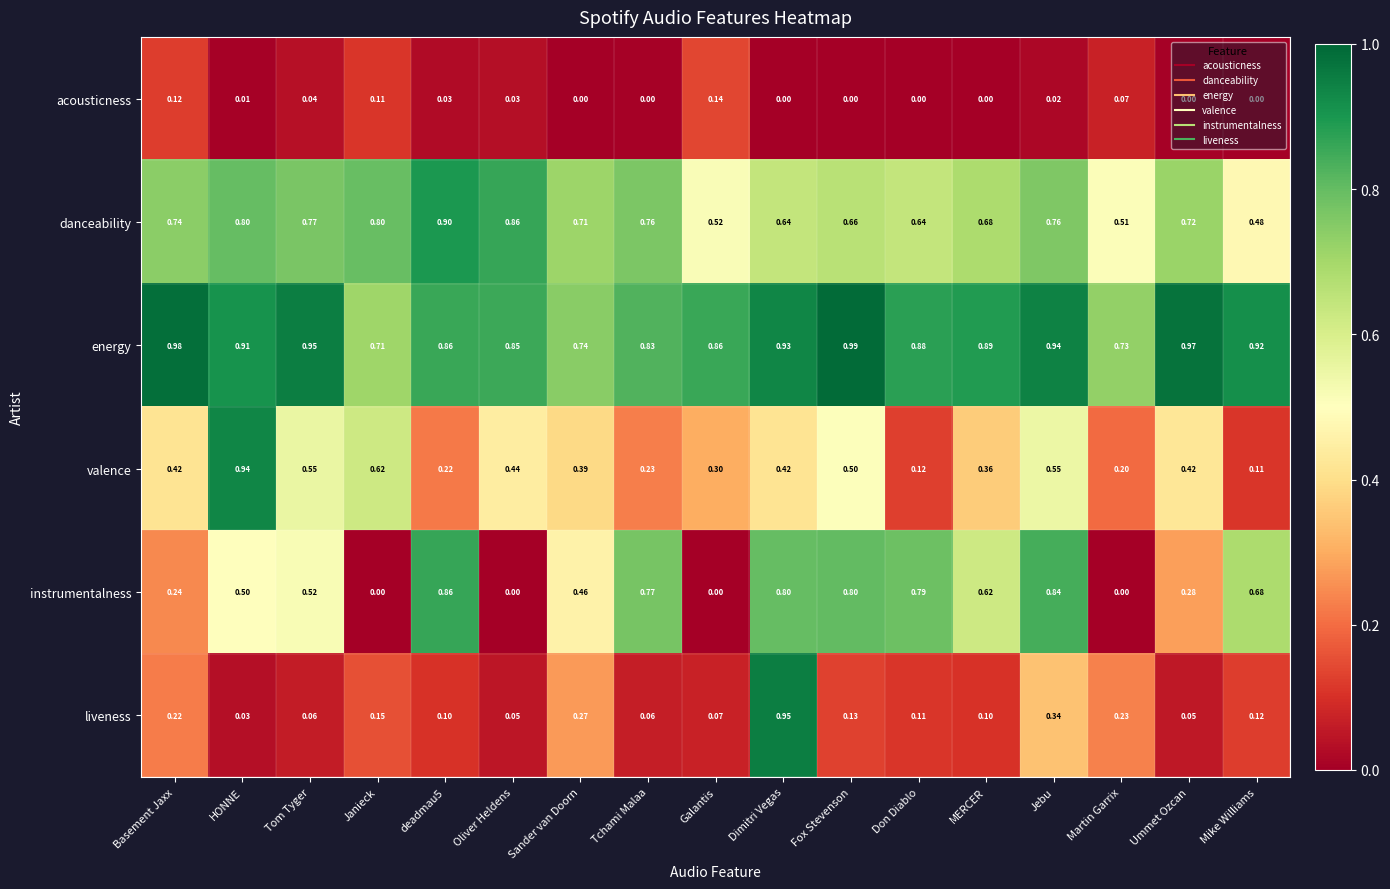

At which category does the chart reach its peak across all series?

Fox Stevenson